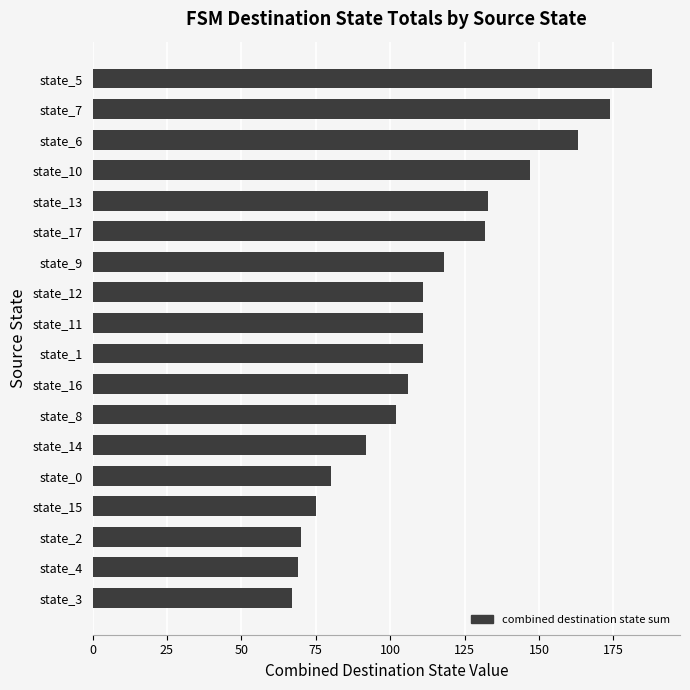

What is the average value?

114